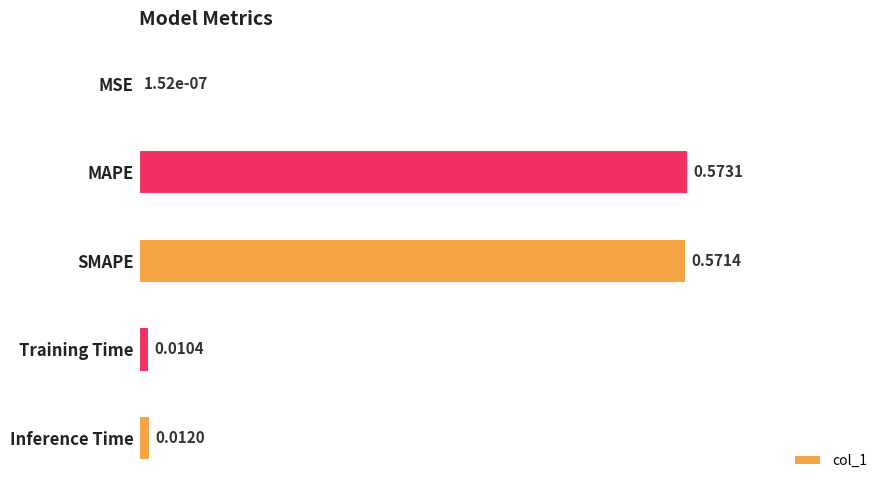

What is the maximum value shown in the chart?

1.0